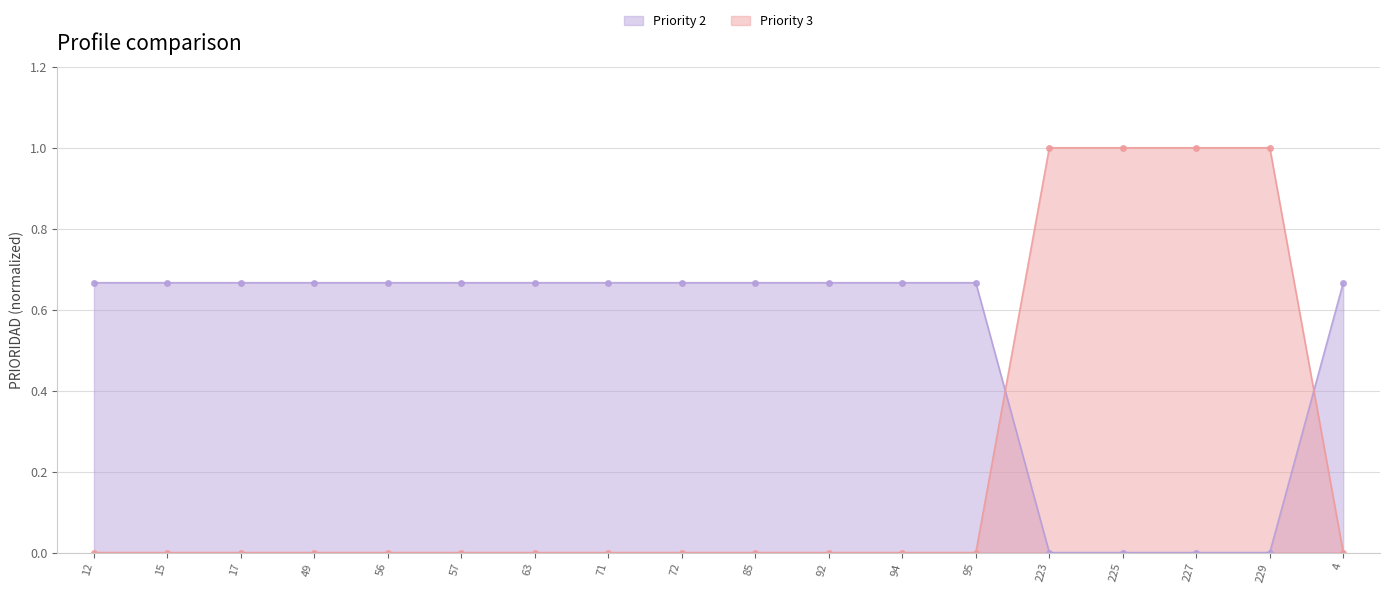

How many lines are shown in the chart?

2